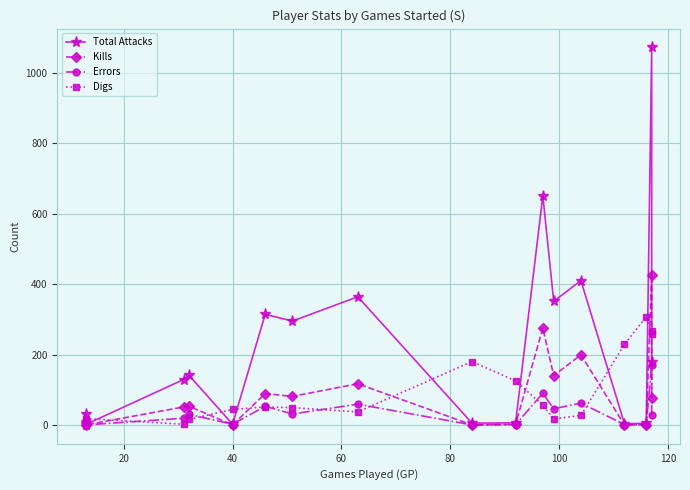

Which series has the largest range (max minus min)?

Total Attacks